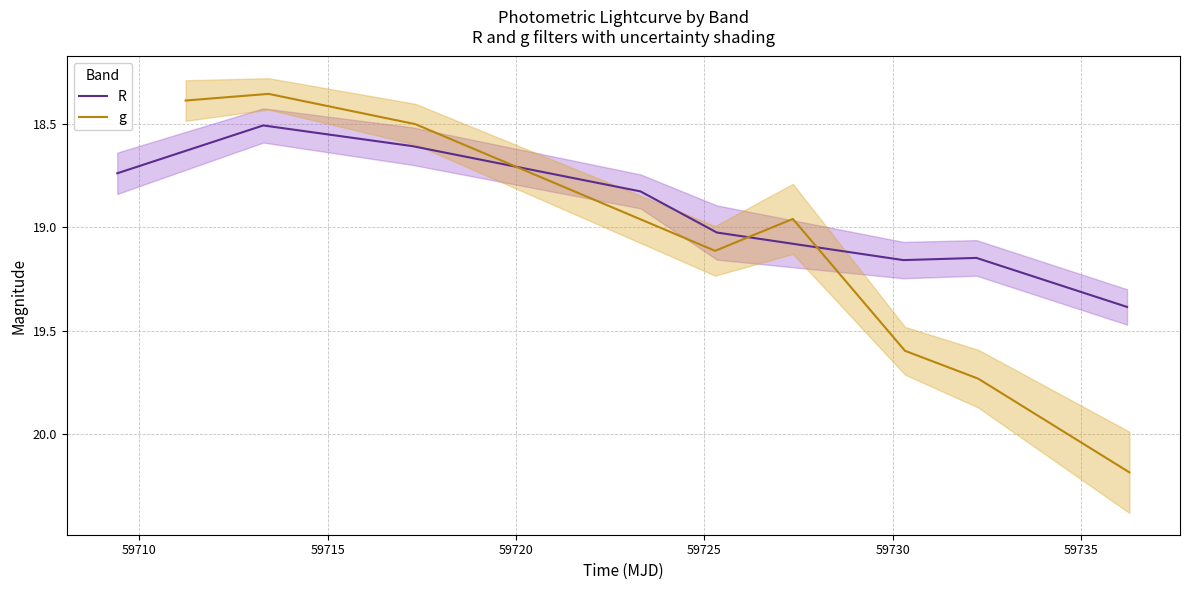

Is it true that R equals 18.6 at 59715?

True